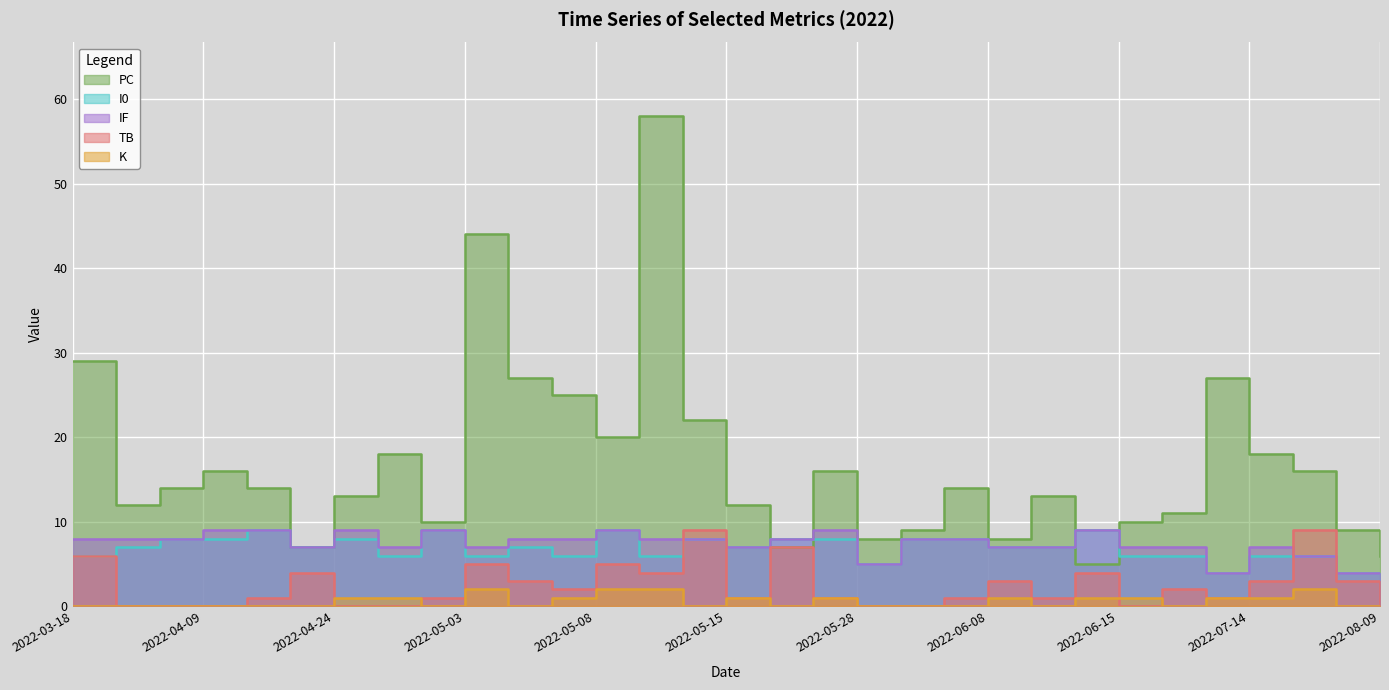

Which label corresponds to the largest value in the chart?

2022-05-10